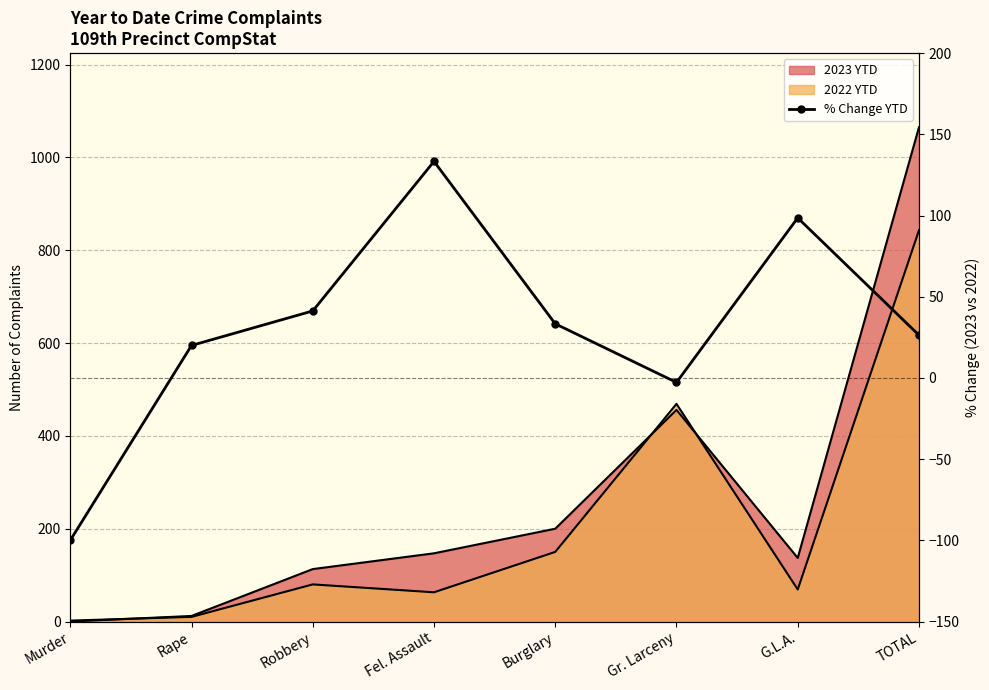

What is the label of the 5th point from the left?

Burglary